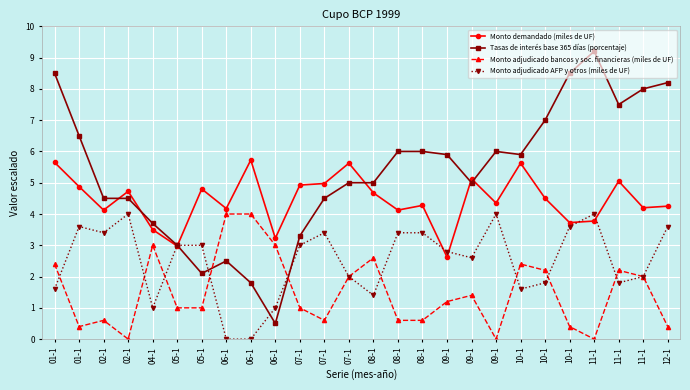

What are all the series names shown in the legend?

Monto demandado (miles de UF), Tasas de interés base 365 días (porcentaje), Monto adjudicado bancos y soc. financieras (miles de UF), Monto adjudicado AFP y otros (miles de UF)